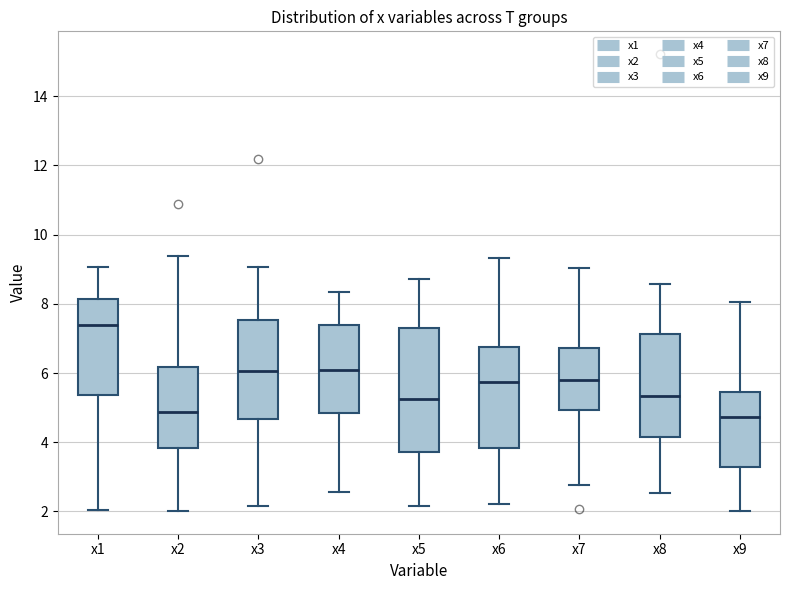

Reading left to right, transcribe this box plot: for each box, give where its median line is, the range the box spans, and where its two whiskers end, as read against the y-axis. The values are not printed on the chart, so give them approximately, as read against the axis.

x1: median 7.4, box 5.4 to 8.2, whiskers 2.0 to 9.0
x2: median 4.8, box 3.8 to 6.2, whiskers 2.0 to 9.4
x3: median 6.0, box 4.6 to 7.6, whiskers 2.2 to 9.0
x4: median 6.0, box 4.8 to 7.4, whiskers 2.6 to 8.4
x5: median 5.2, box 3.8 to 7.2, whiskers 2.2 to 8.8
x6: median 5.8, box 3.8 to 6.8, whiskers 2.2 to 9.4
x7: median 5.8, box 5.0 to 6.8, whiskers 2.8 to 9.0
x8: median 5.4, box 4.2 to 7.2, whiskers 2.6 to 8.6
x9: median 4.8, box 3.2 to 5.4, whiskers 2.0 to 8.0